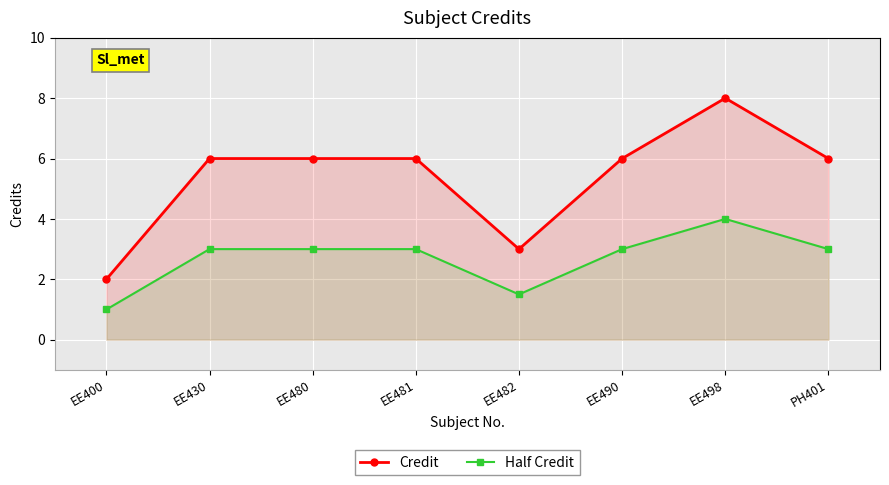

Is it true that Half Credit equals 2.1 at PH401?

False